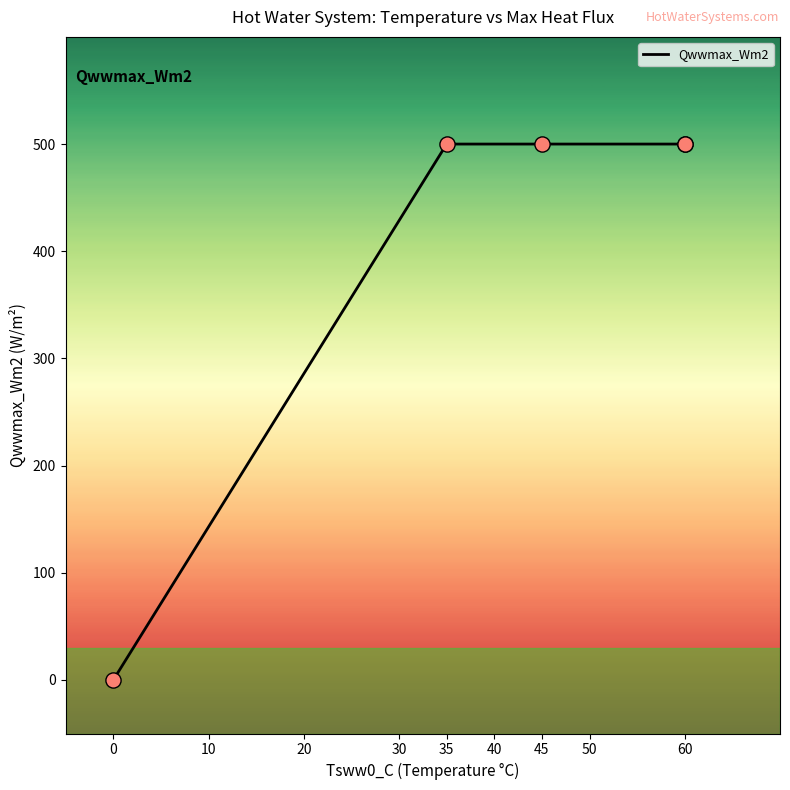

Which has a higher value, 60 or 45?

60